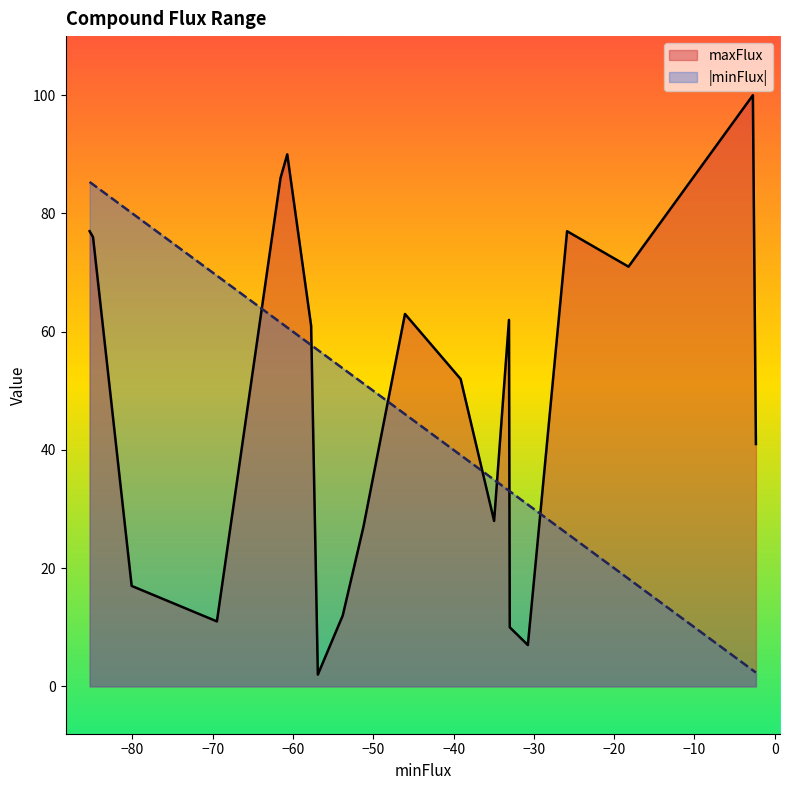

Which series has the widest spread of values?

maxFlux